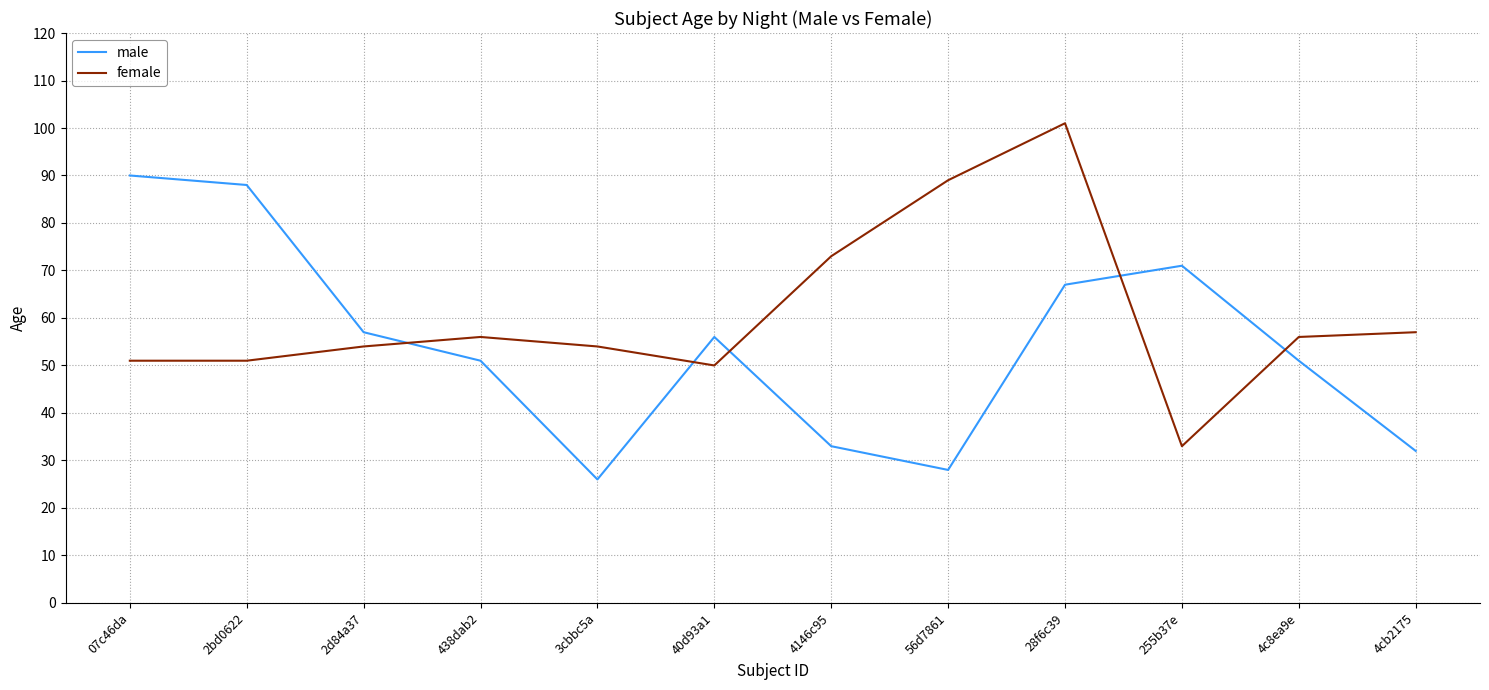

How many series are shown in this chart?

2